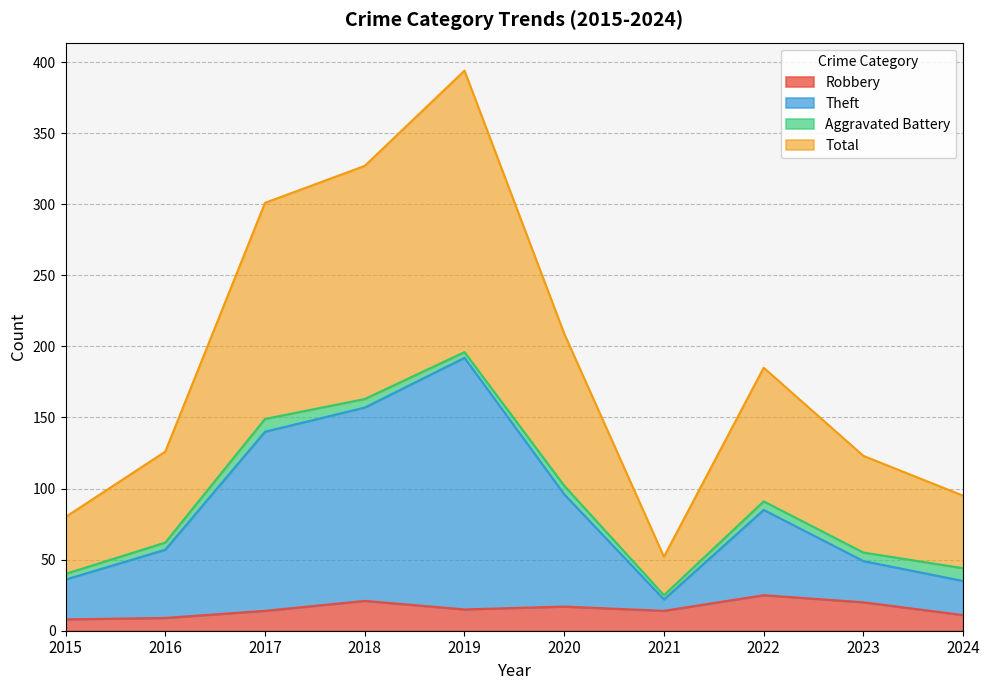

Which series has the largest total across all categories?

Total